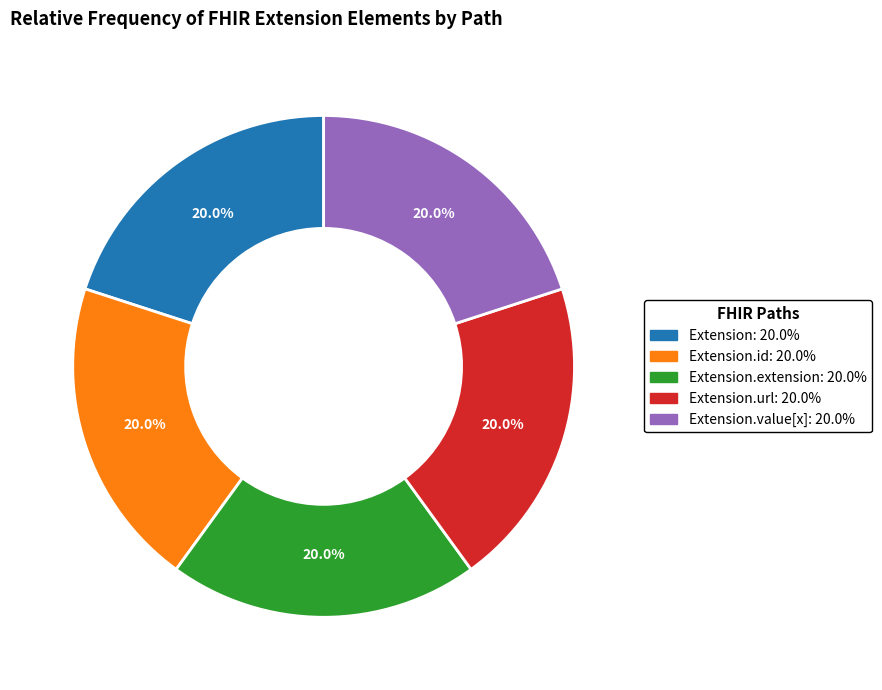

How many slices are in this pie chart?

5